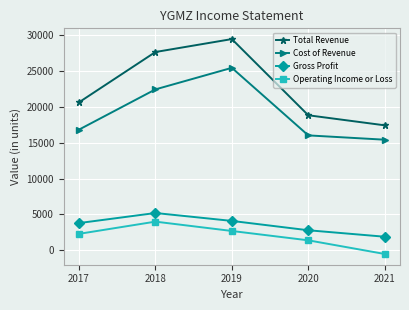

What is the smallest value displayed?

-500